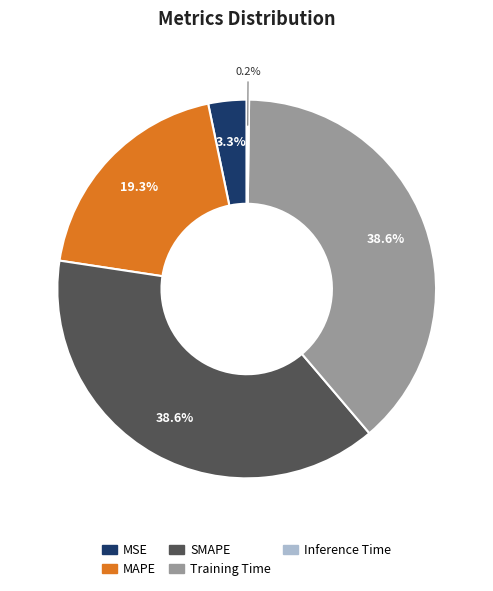

Is the sum of Training Time and MAPE greater than half?

Yes